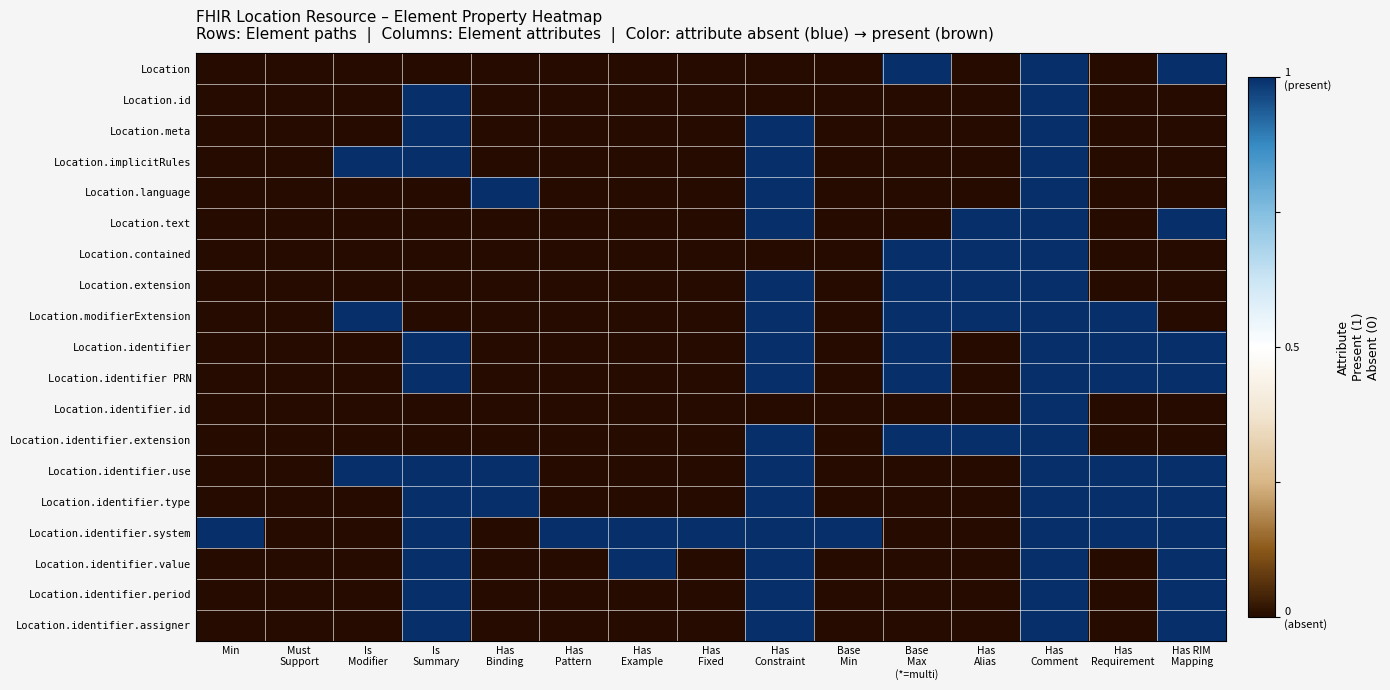

Reading right to left, transcribe all the data shown in this chart.

Location: Has RIM
Mapping=1	Has
Requirement=-1	Has
Comment=1	Has
Alias=-1	Base
Max
(*=multi)=1	Base
Min=-1	Has
Constraint=-1	Has
Fixed=-1	Has
Example=-1	Has
Pattern=-1	Has
Binding=-1	Is
Summary=-1	Is
Modifier=-1	Must
Support=-1	Min=-1
Location.id: Has RIM
Mapping=-1	Has
Requirement=-1	Has
Comment=1	Has
Alias=-1	Base
Max
(*=multi)=-1	Base
Min=-1	Has
Constraint=-1	Has
Fixed=-1	Has
Example=-1	Has
Pattern=-1	Has
Binding=-1	Is
Summary=1	Is
Modifier=-1	Must
Support=-1	Min=-1
Location.meta: Has RIM
Mapping=-1	Has
Requirement=-1	Has
Comment=1	Has
Alias=-1	Base
Max
(*=multi)=-1	Base
Min=-1	Has
Constraint=1	Has
Fixed=-1	Has
Example=-1	Has
Pattern=-1	Has
Binding=-1	Is
Summary=1	Is
Modifier=-1	Must
Support=-1	Min=-1
Location.implicitRules: Has RIM
Mapping=-1	Has
Requirement=-1	Has
Comment=1	Has
Alias=-1	Base
Max
(*=multi)=-1	Base
Min=-1	Has
Constraint=1	Has
Fixed=-1	Has
Example=-1	Has
Pattern=-1	Has
Binding=-1	Is
Summary=1	Is
Modifier=1	Must
Support=-1	Min=-1
Location.language: Has RIM
Mapping=-1	Has
Requirement=-1	Has
Comment=1	Has
Alias=-1	Base
Max
(*=multi)=-1	Base
Min=-1	Has
Constraint=1	Has
Fixed=-1	Has
Example=-1	Has
Pattern=-1	Has
Binding=1	Is
Summary=-1	Is
Modifier=-1	Must
Support=-1	Min=-1
Location.text: Has RIM
Mapping=1	Has
Requirement=-1	Has
Comment=1	Has
Alias=1	Base
Max
(*=multi)=-1	Base
Min=-1	Has
Constraint=1	Has
Fixed=-1	Has
Example=-1	Has
Pattern=-1	Has
Binding=-1	Is
Summary=-1	Is
Modifier=-1	Must
Support=-1	Min=-1
Location.contained: Has RIM
Mapping=-1	Has
Requirement=-1	Has
Comment=1	Has
Alias=1	Base
Max
(*=multi)=1	Base
Min=-1	Has
Constraint=-1	Has
Fixed=-1	Has
Example=-1	Has
Pattern=-1	Has
Binding=-1	Is
Summary=-1	Is
Modifier=-1	Must
Support=-1	Min=-1
Location.extension: Has RIM
Mapping=-1	Has
Requirement=-1	Has
Comment=1	Has
Alias=1	Base
Max
(*=multi)=1	Base
Min=-1	Has
Constraint=1	Has
Fixed=-1	Has
Example=-1	Has
Pattern=-1	Has
Binding=-1	Is
Summary=-1	Is
Modifier=-1	Must
Support=-1	Min=-1
Location.modifierExtension: Has RIM
Mapping=-1	Has
Requirement=1	Has
Comment=1	Has
Alias=1	Base
Max
(*=multi)=1	Base
Min=-1	Has
Constraint=1	Has
Fixed=-1	Has
Example=-1	Has
Pattern=-1	Has
Binding=-1	Is
Summary=-1	Is
Modifier=1	Must
Support=-1	Min=-1
Location.identifier: Has RIM
Mapping=1	Has
Requirement=1	Has
Comment=1	Has
Alias=-1	Base
Max
(*=multi)=1	Base
Min=-1	Has
Constraint=1	Has
Fixed=-1	Has
Example=-1	Has
Pattern=-1	Has
Binding=-1	Is
Summary=1	Is
Modifier=-1	Must
Support=-1	Min=-1
Location.identifier PRN: Has RIM
Mapping=1	Has
Requirement=1	Has
Comment=1	Has
Alias=-1	Base
Max
(*=multi)=1	Base
Min=-1	Has
Constraint=1	Has
Fixed=-1	Has
Example=-1	Has
Pattern=-1	Has
Binding=-1	Is
Summary=1	Is
Modifier=-1	Must
Support=-1	Min=-1
Location.identifier.id: Has RIM
Mapping=-1	Has
Requirement=-1	Has
Comment=1	Has
Alias=-1	Base
Max
(*=multi)=-1	Base
Min=-1	Has
Constraint=-1	Has
Fixed=-1	Has
Example=-1	Has
Pattern=-1	Has
Binding=-1	Is
Summary=-1	Is
Modifier=-1	Must
Support=-1	Min=-1
Location.identifier.extension: Has RIM
Mapping=-1	Has
Requirement=-1	Has
Comment=1	Has
Alias=1	Base
Max
(*=multi)=1	Base
Min=-1	Has
Constraint=1	Has
Fixed=-1	Has
Example=-1	Has
Pattern=-1	Has
Binding=-1	Is
Summary=-1	Is
Modifier=-1	Must
Support=-1	Min=-1
Location.identifier.use: Has RIM
Mapping=1	Has
Requirement=1	Has
Comment=1	Has
Alias=-1	Base
Max
(*=multi)=-1	Base
Min=-1	Has
Constraint=1	Has
Fixed=-1	Has
Example=-1	Has
Pattern=-1	Has
Binding=1	Is
Summary=1	Is
Modifier=1	Must
Support=-1	Min=-1
Location.identifier.type: Has RIM
Mapping=1	Has
Requirement=1	Has
Comment=1	Has
Alias=-1	Base
Max
(*=multi)=-1	Base
Min=-1	Has
Constraint=1	Has
Fixed=-1	Has
Example=-1	Has
Pattern=-1	Has
Binding=1	Is
Summary=1	Is
Modifier=-1	Must
Support=-1	Min=-1
Location.identifier.system: Has RIM
Mapping=1	Has
Requirement=1	Has
Comment=1	Has
Alias=-1	Base
Max
(*=multi)=-1	Base
Min=1	Has
Constraint=1	Has
Fixed=1	Has
Example=1	Has
Pattern=1	Has
Binding=-1	Is
Summary=1	Is
Modifier=-1	Must
Support=-1	Min=1
Location.identifier.value: Has RIM
Mapping=1	Has
Requirement=-1	Has
Comment=1	Has
Alias=-1	Base
Max
(*=multi)=-1	Base
Min=-1	Has
Constraint=1	Has
Fixed=-1	Has
Example=1	Has
Pattern=-1	Has
Binding=-1	Is
Summary=1	Is
Modifier=-1	Must
Support=-1	Min=-1
Location.identifier.period: Has RIM
Mapping=1	Has
Requirement=-1	Has
Comment=1	Has
Alias=-1	Base
Max
(*=multi)=-1	Base
Min=-1	Has
Constraint=1	Has
Fixed=-1	Has
Example=-1	Has
Pattern=-1	Has
Binding=-1	Is
Summary=1	Is
Modifier=-1	Must
Support=-1	Min=-1
Location.identifier.assigner: Has RIM
Mapping=1	Has
Requirement=-1	Has
Comment=1	Has
Alias=-1	Base
Max
(*=multi)=-1	Base
Min=-1	Has
Constraint=1	Has
Fixed=-1	Has
Example=-1	Has
Pattern=-1	Has
Binding=-1	Is
Summary=1	Is
Modifier=-1	Must
Support=-1	Min=-1